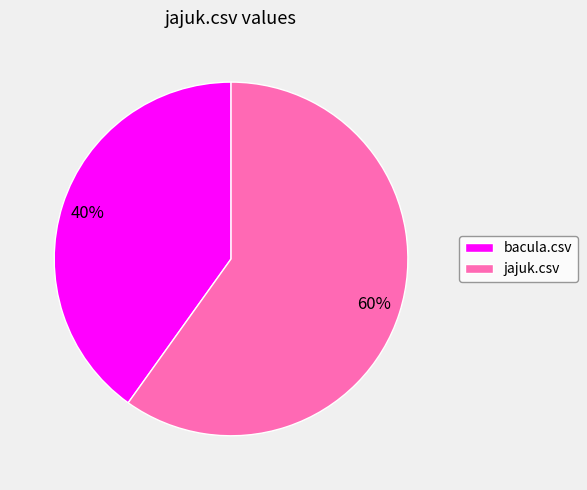

Rank the categories by value from highest to lowest.

jajuk.csv, bacula.csv